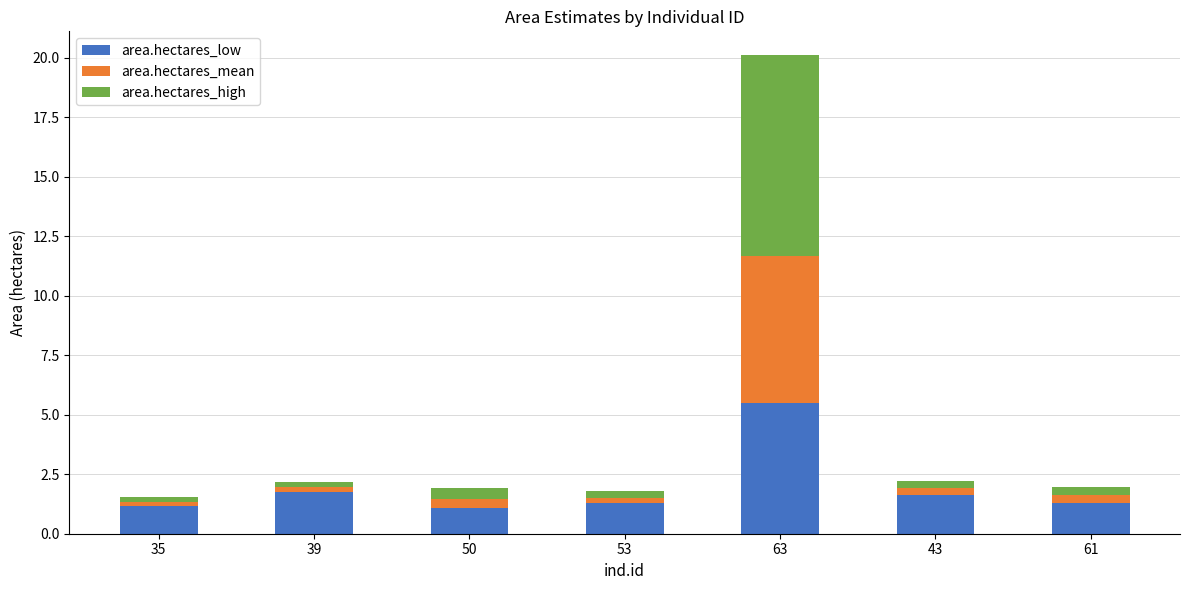

What are all the series names shown in the legend?

area.hectares_low, area.hectares_mean, area.hectares_high